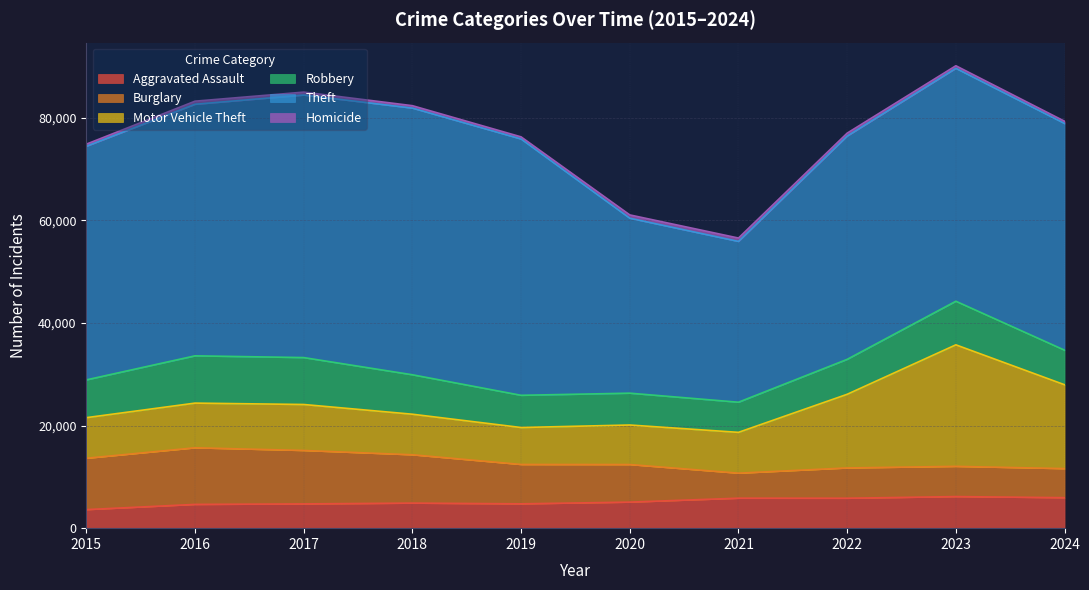

How many values in the Aggravated Assault series are below 5082?

5